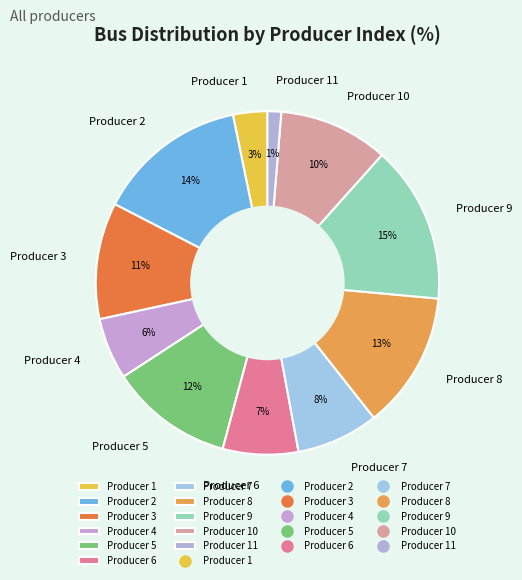

Between Producer 4 and Producer 11, which is larger?

Producer 4